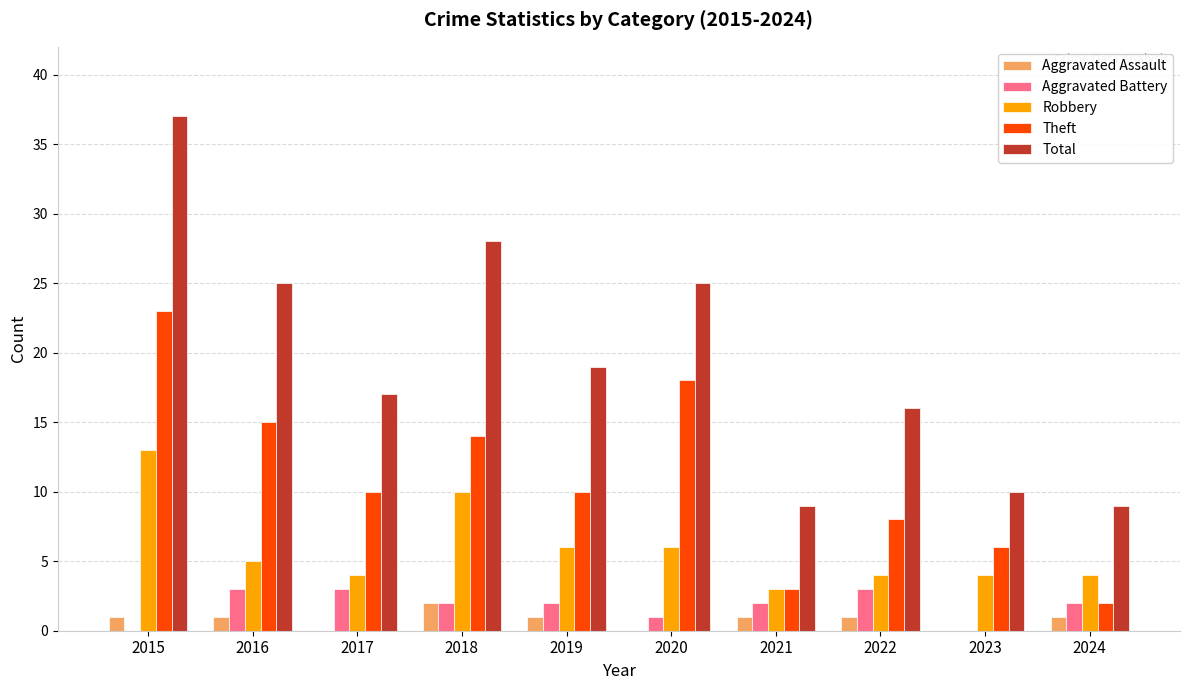

What is the maximum value for Robbery?

13